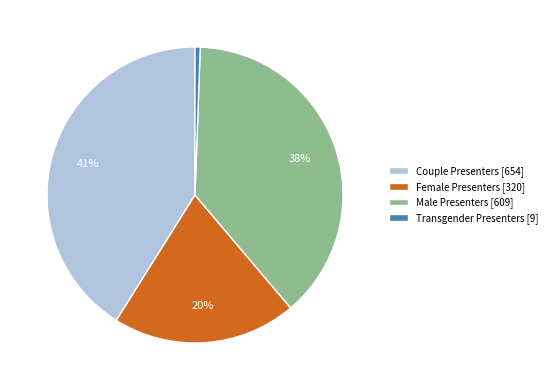

Is the sum of Female Presenters [320] and Male Presenters [609] greater than half?

Yes